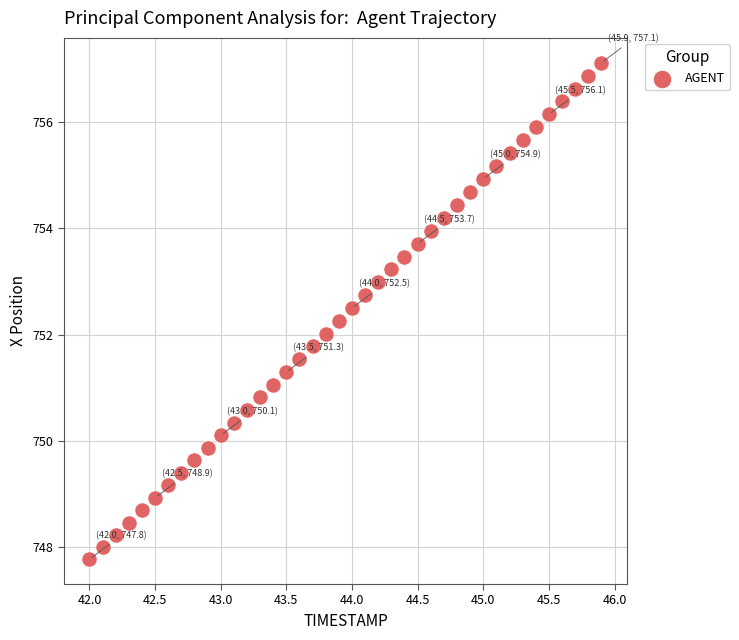

What is the range of X values (max minus min)?

3.9